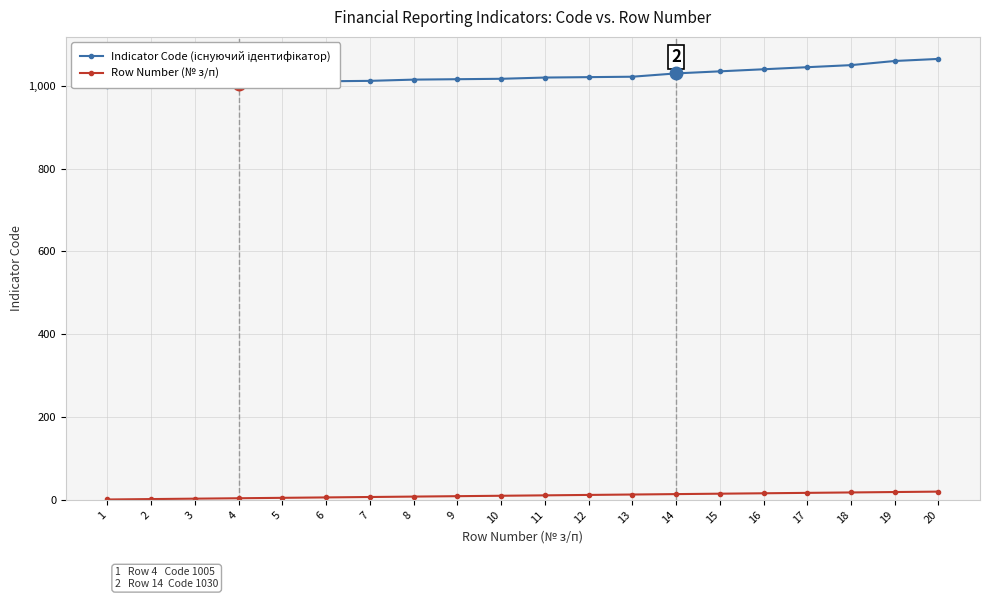

The value of Indicator Code (існуючий ідентифікатор) at 12 is 1021. True or false?

True